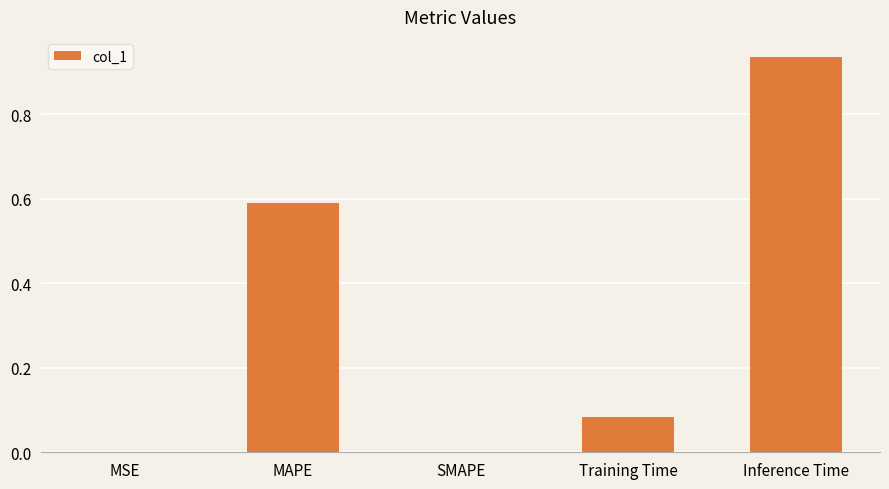

Between Inference Time and MAPE, which is larger?

Inference Time